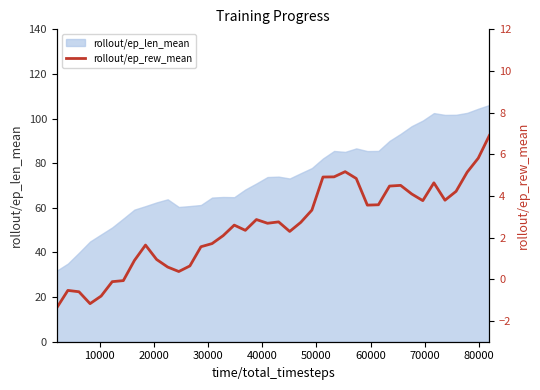

What is the maximum value for rollout/ep_len_mean?

106.1